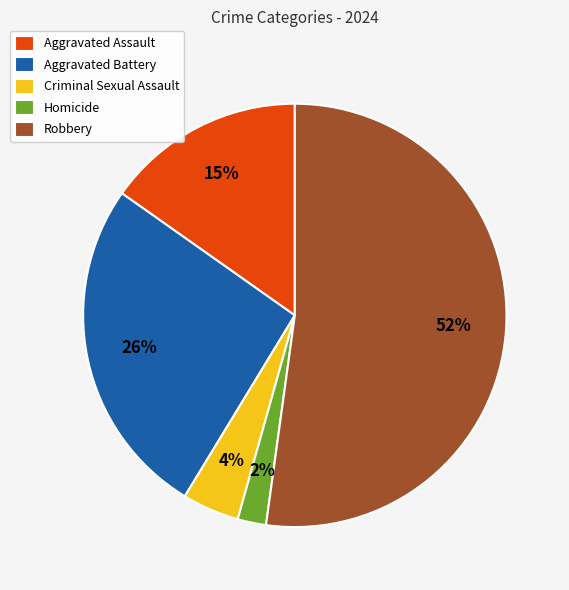

What is the smallest slice in the pie chart?

Homicide